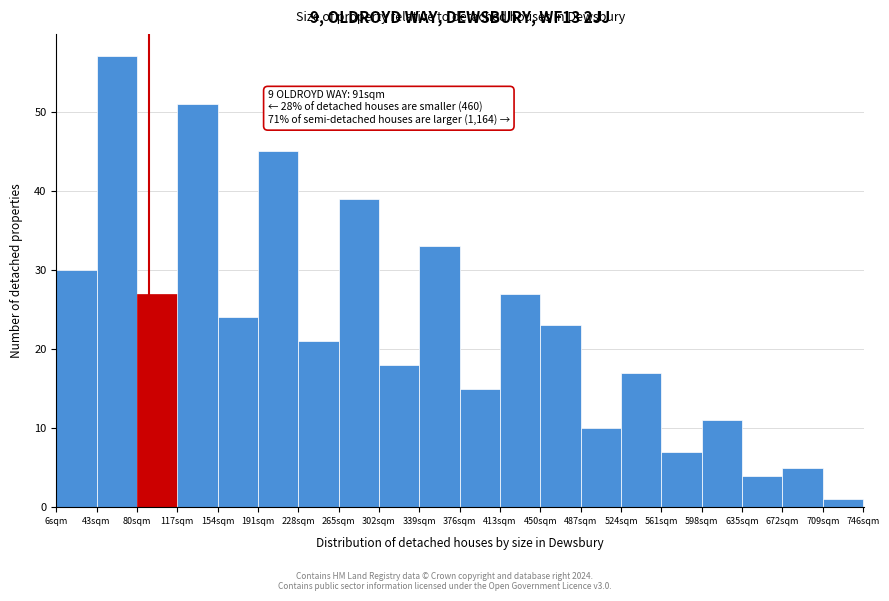

Over which range of the x-axis is the bar tallest?

43 to 80